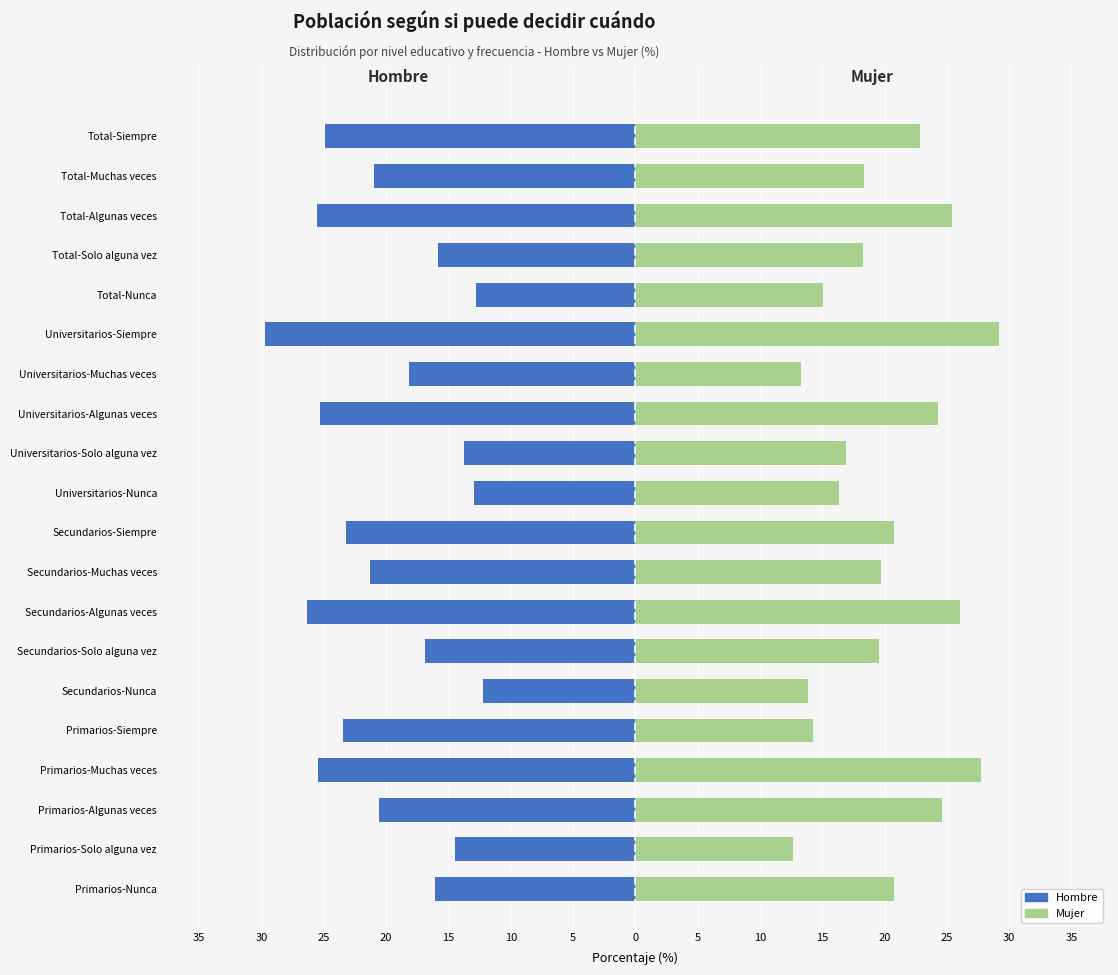

What is the difference between the second highest and second lowest values in the Mujer series?

14.5